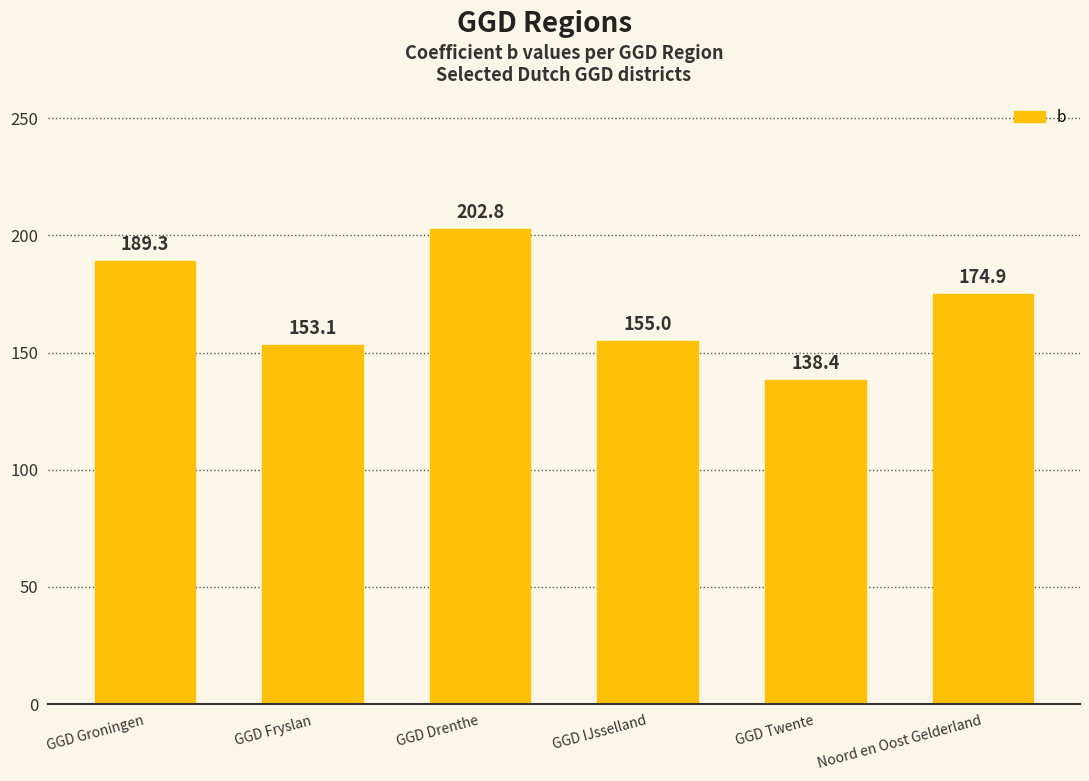

Count the number of data series in this chart.

1